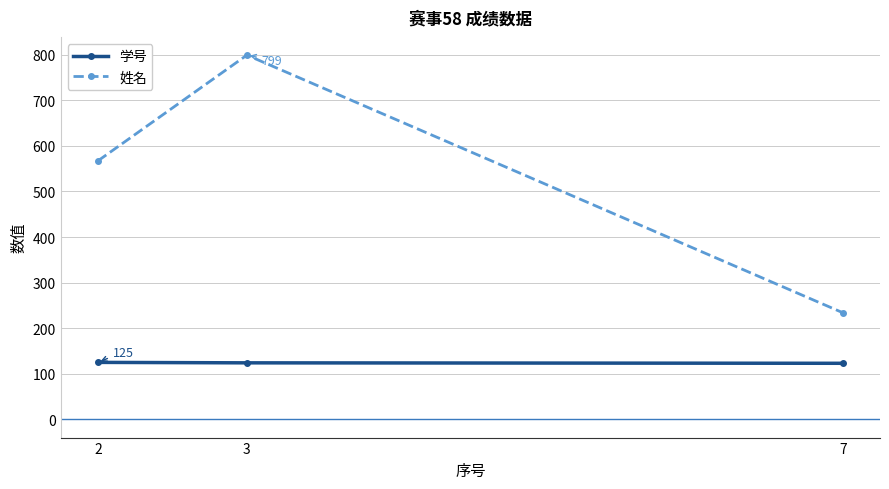

Does the chart have visible grid lines?

Yes